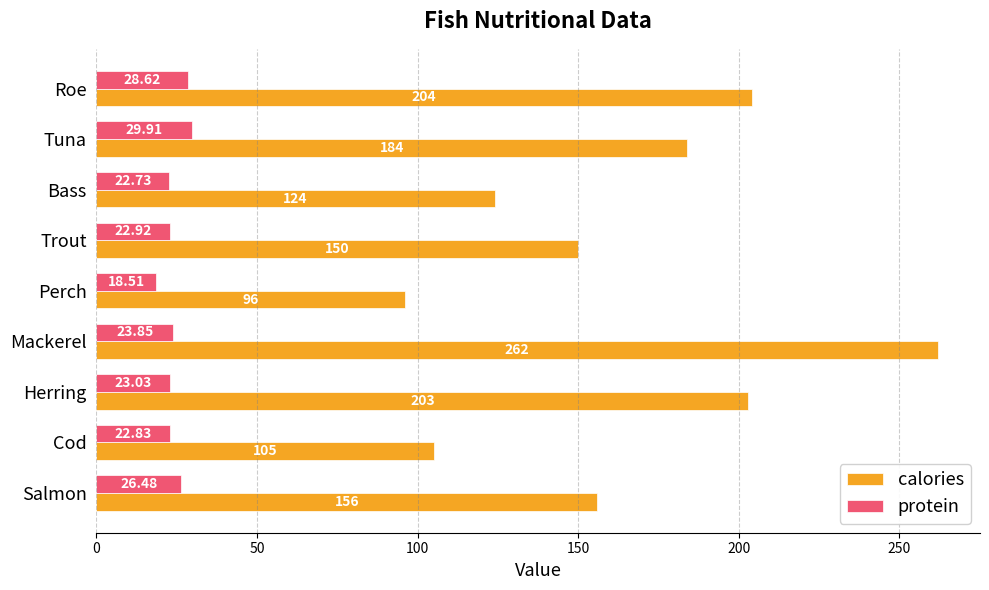

Which series has the largest total across all categories?

calories